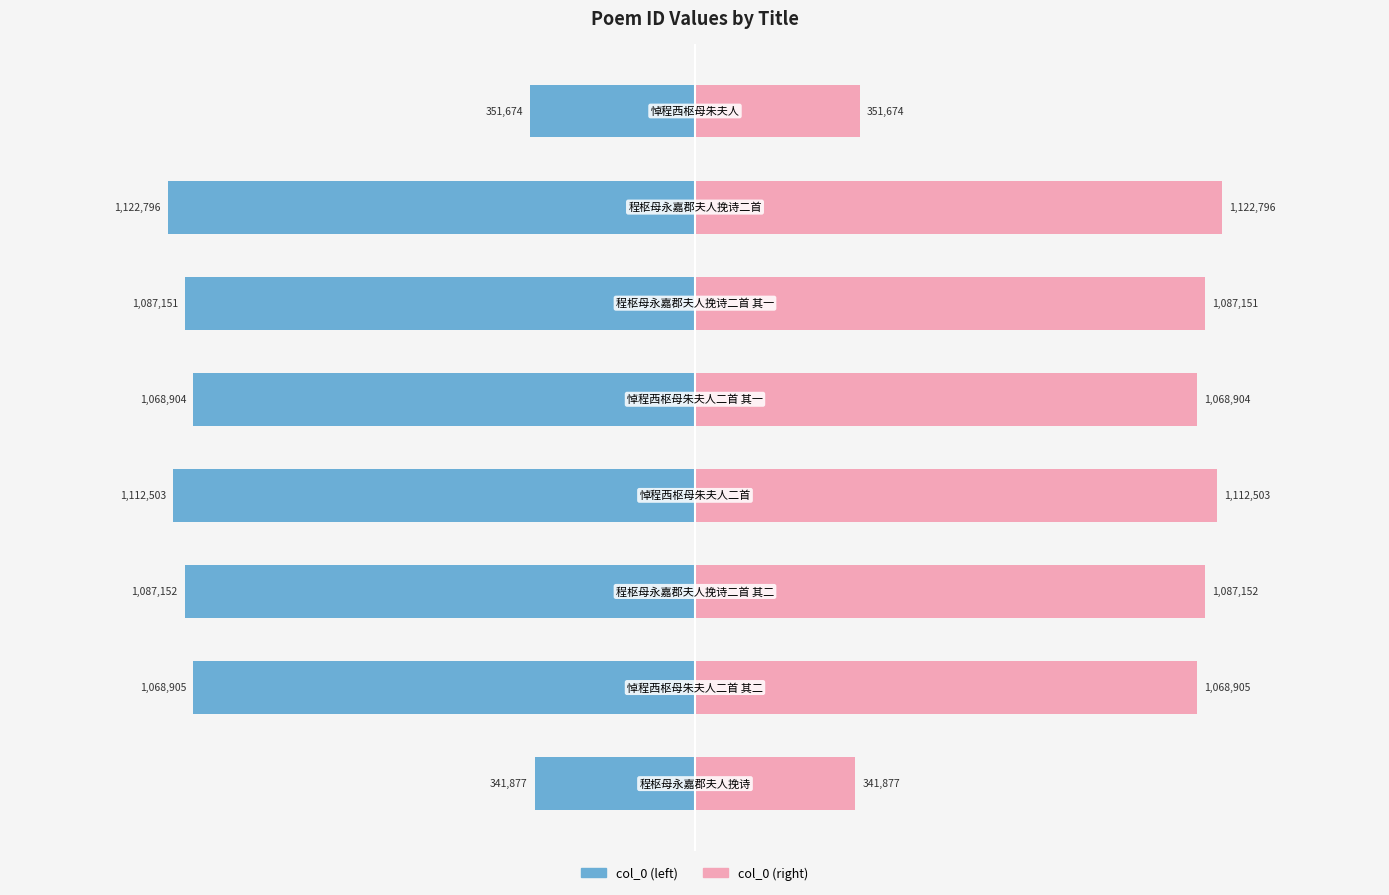

What is the lowest value of the col_0 (right) series?

341877